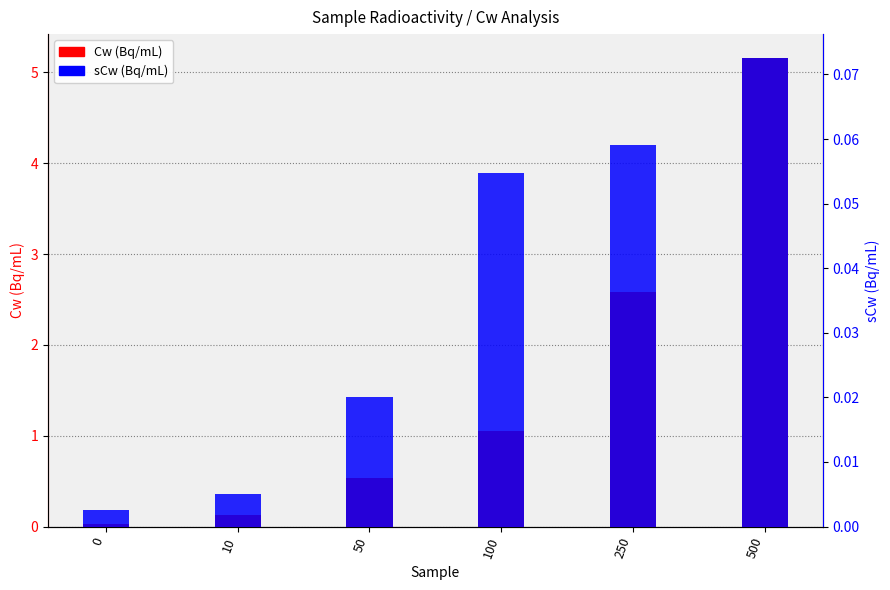

What is the sum of the sCw (Bq/mL) values at 250 and 500?

0.1